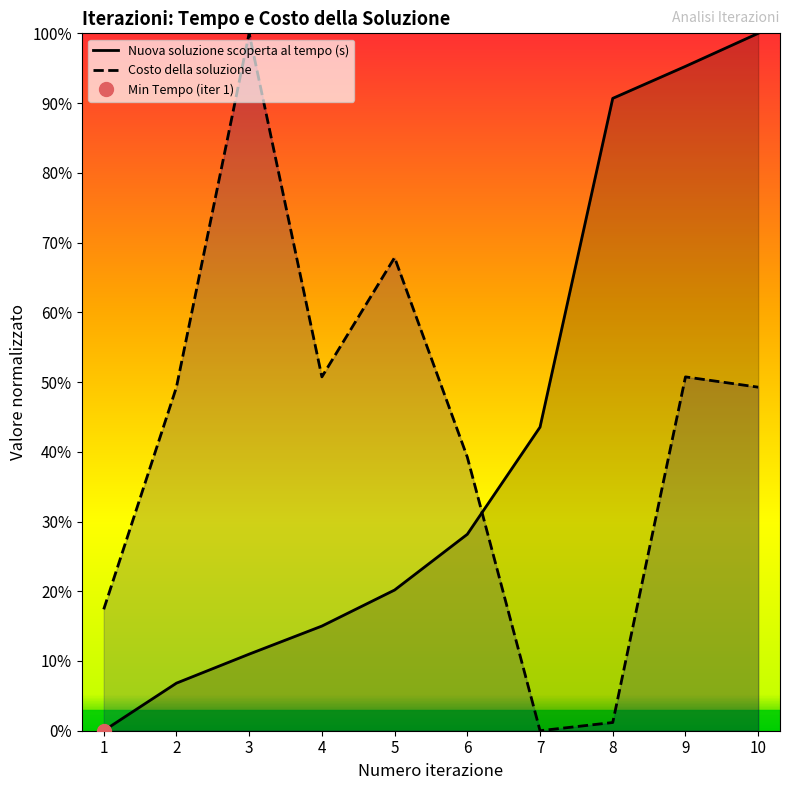

What is the difference between the second highest and minimum values in the Costo della soluzione series?

67.8